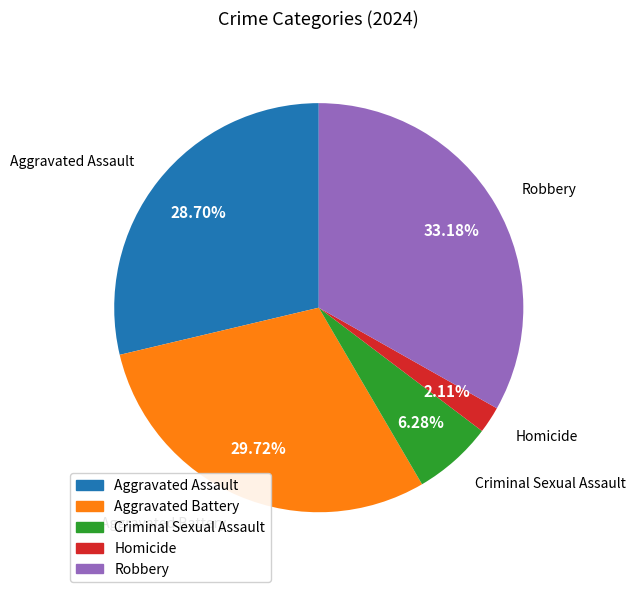

Is Homicide the majority of the pie?

No